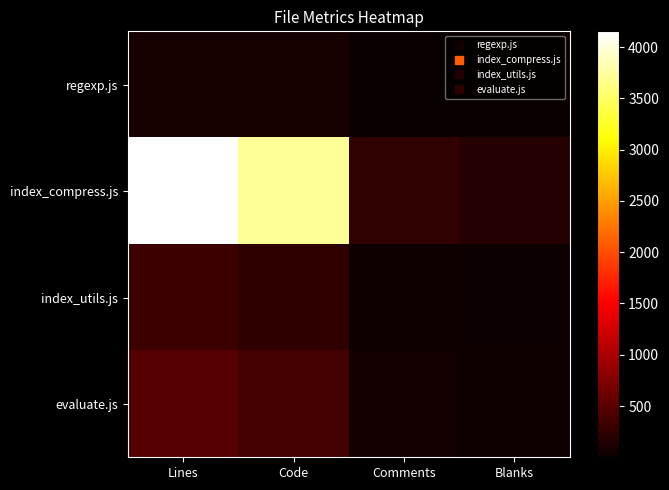

Which label corresponds to the smallest value in the chart?

Comments